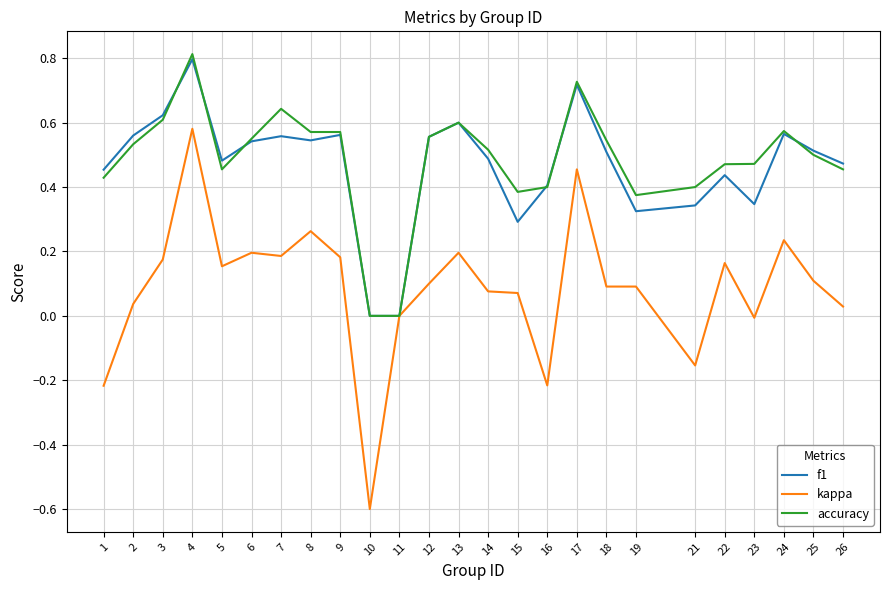

What is the sum of all accuracy values?

12.2